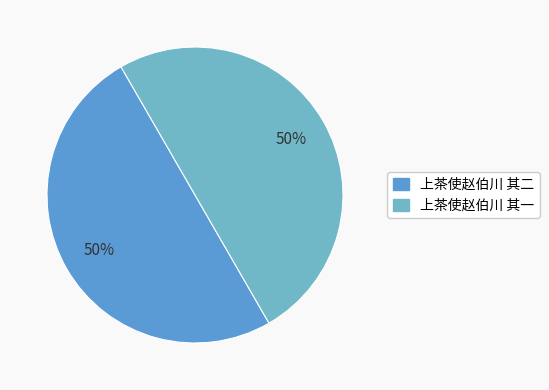

True or false: 上茶使赵伯川 其二 accounts for 50% of the total.

True